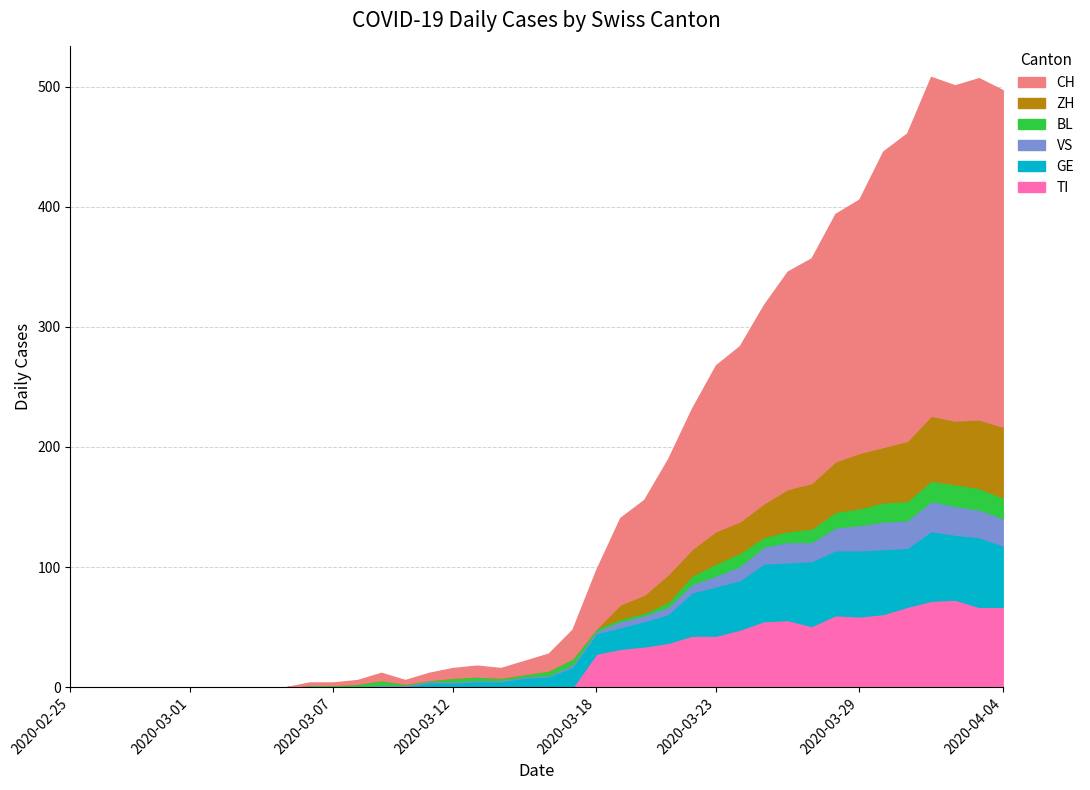

Between which two adjacent categories do VS and TI first intersect?

2020-03-17 and 2020-03-18